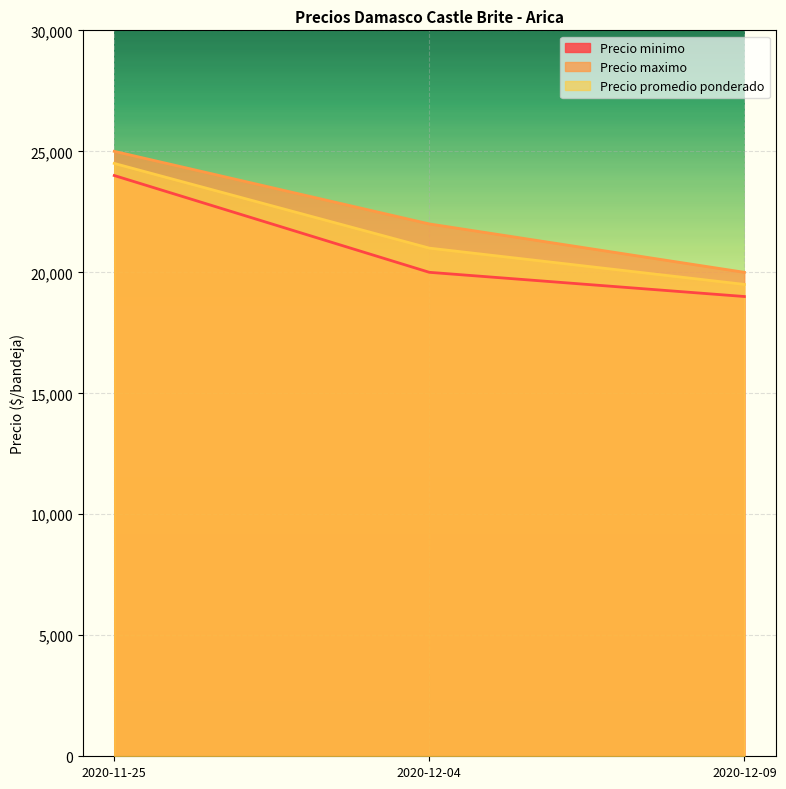

Reading left to right, transcribe all the data shown in this chart.

Precio minimo: 2020-11-25=24000	2020-12-04=20000	2020-12-09=19000
Precio maximo: 2020-11-25=25000	2020-12-04=22000	2020-12-09=20000
Precio promedio ponderado: 2020-11-25=24500	2020-12-04=21000	2020-12-09=19500